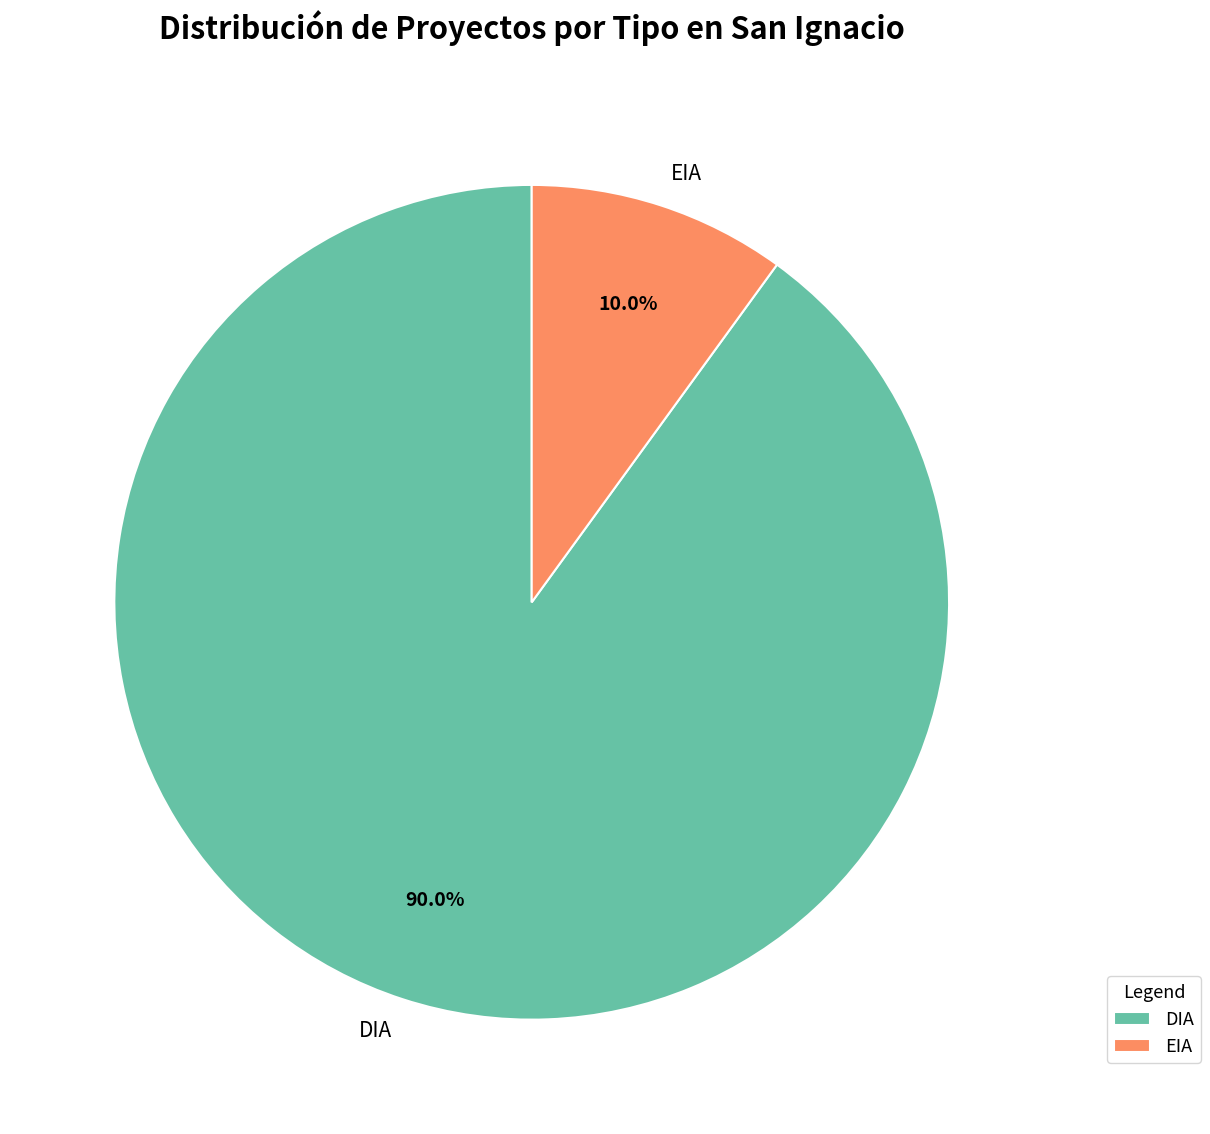

What percentage is the DIA slice, to the nearest percent?

90%